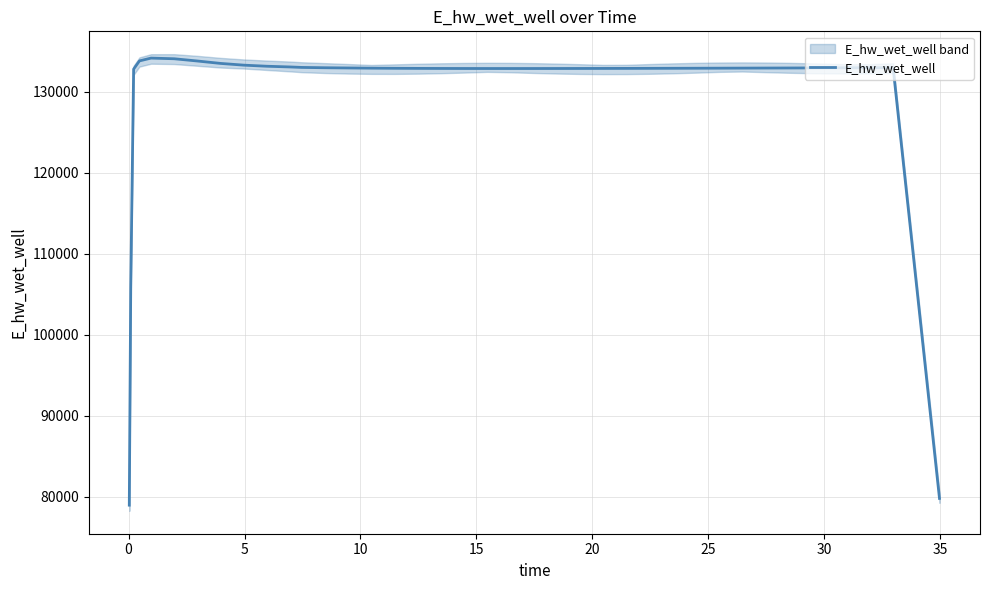

What is the maximum value for E_hw_wet_well?

134180.5